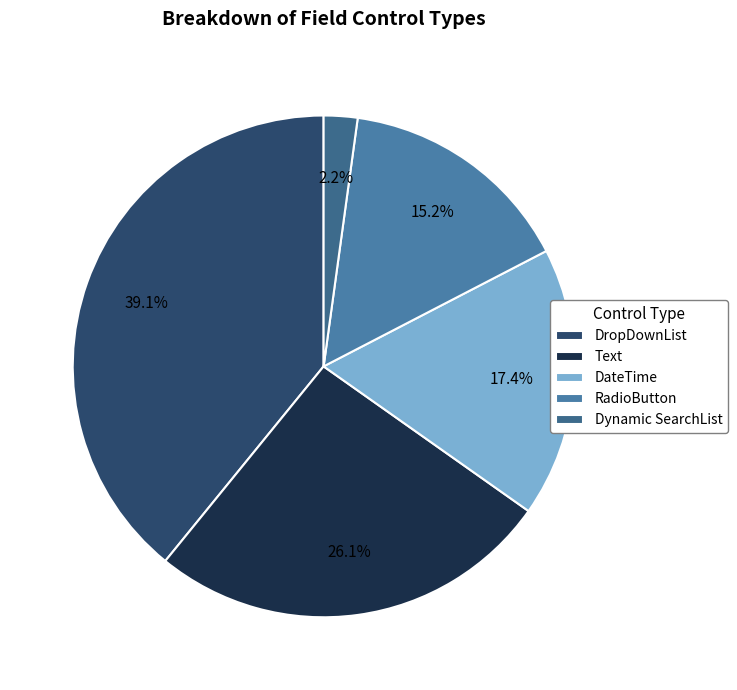

To the nearest percent, what is the average slice percentage?

20%